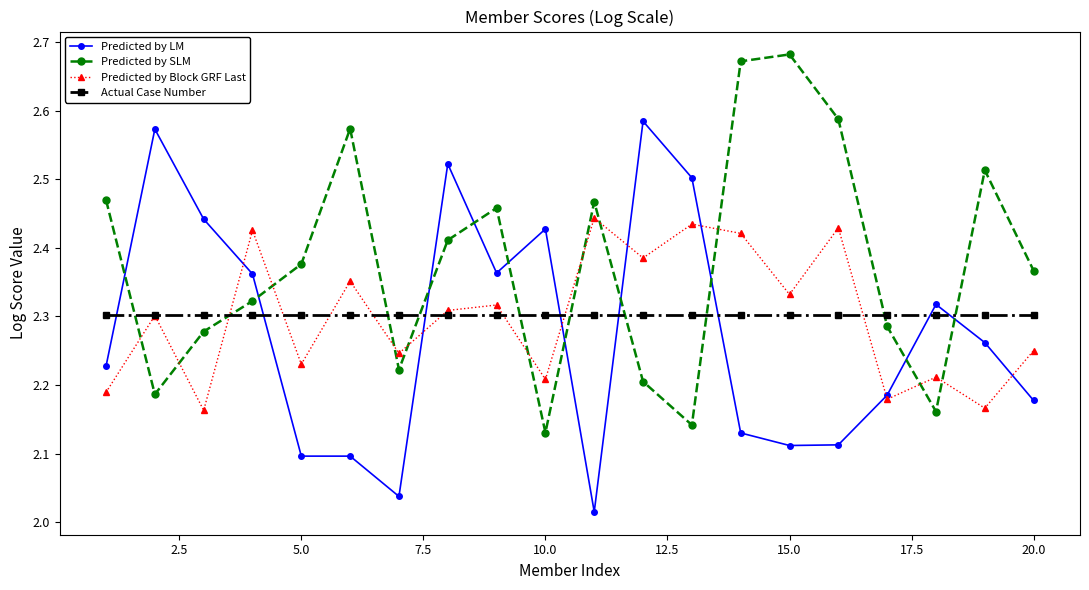

What are all the series names shown in the legend?

Predicted by LM, Predicted by SLM, Predicted by Block GRF Last, Actual Case Number